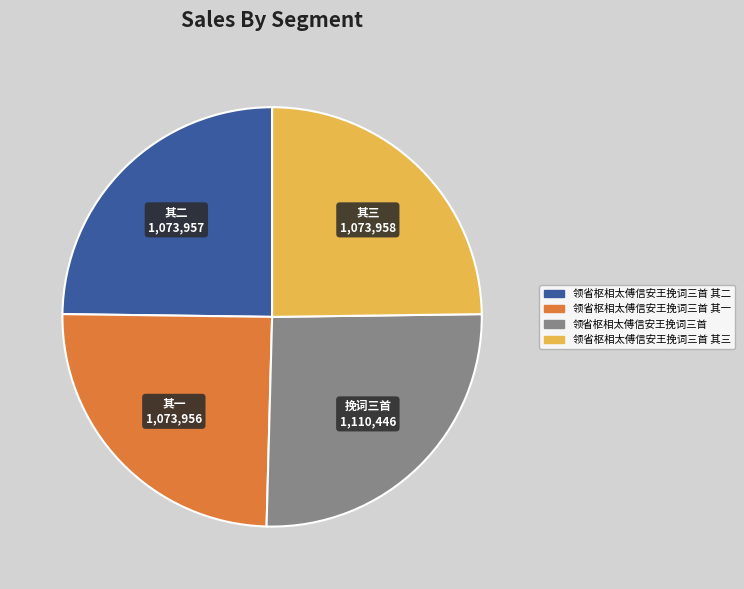

How many slices are in this pie chart?

4